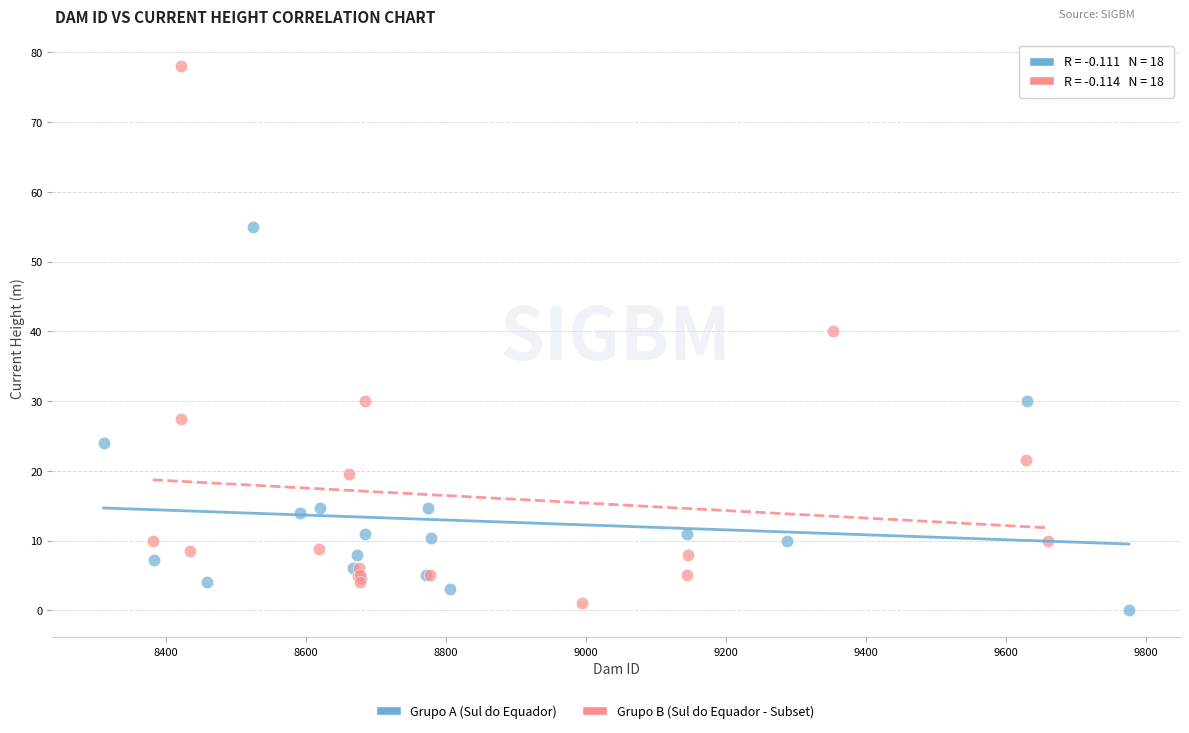

Which series has the widest spread of Y values?

Grupo B (Sul do Equador - Subset)